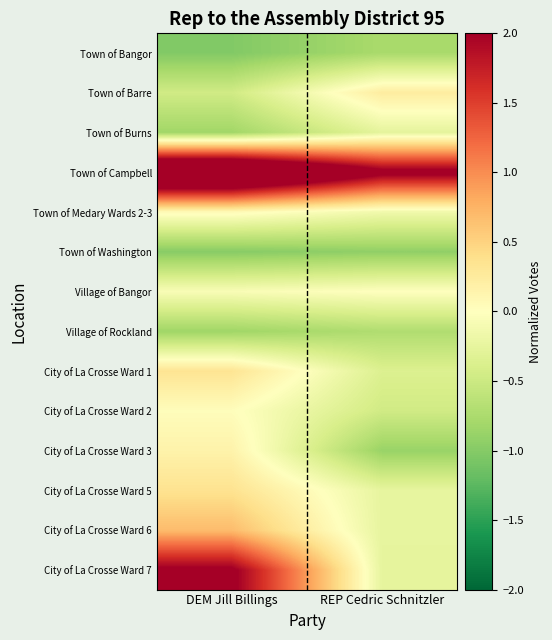

Rank the series by their maximum value, from lowest to highest.

Town of Washington, Town of Bangor, Village of Rockland, Town of Burns, Village of Bangor, City of La Crosse Ward 2, Town of Medary Wards 2-3, City of La Crosse Ward 3, Town of Barre, City of La Crosse Ward 1, City of La Crosse Ward 5, City of La Crosse Ward 6, City of La Crosse Ward 7, Town of Campbell